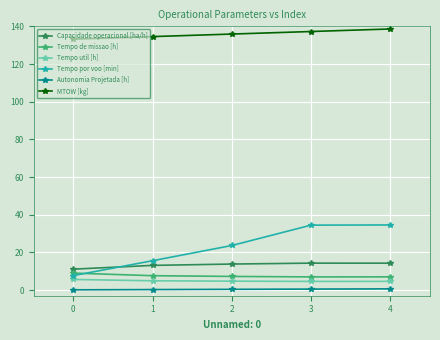

Which series has the widest spread of values?

Tempo por voo [min]